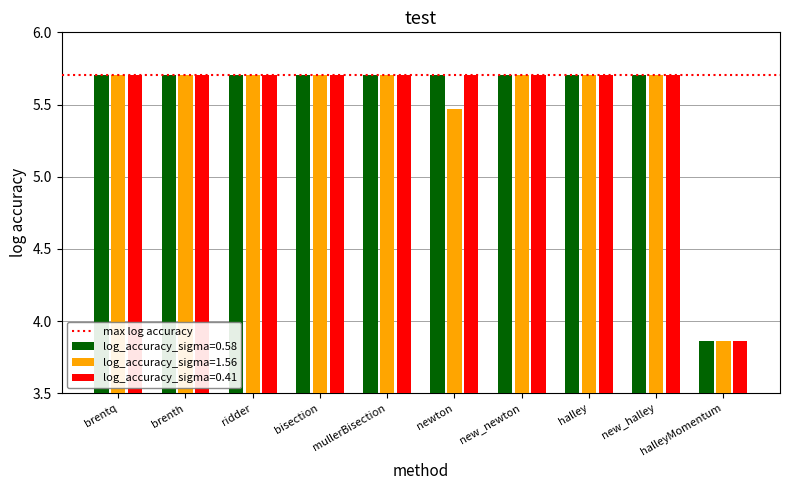

At how many categories does at least one series exceed 4?

9